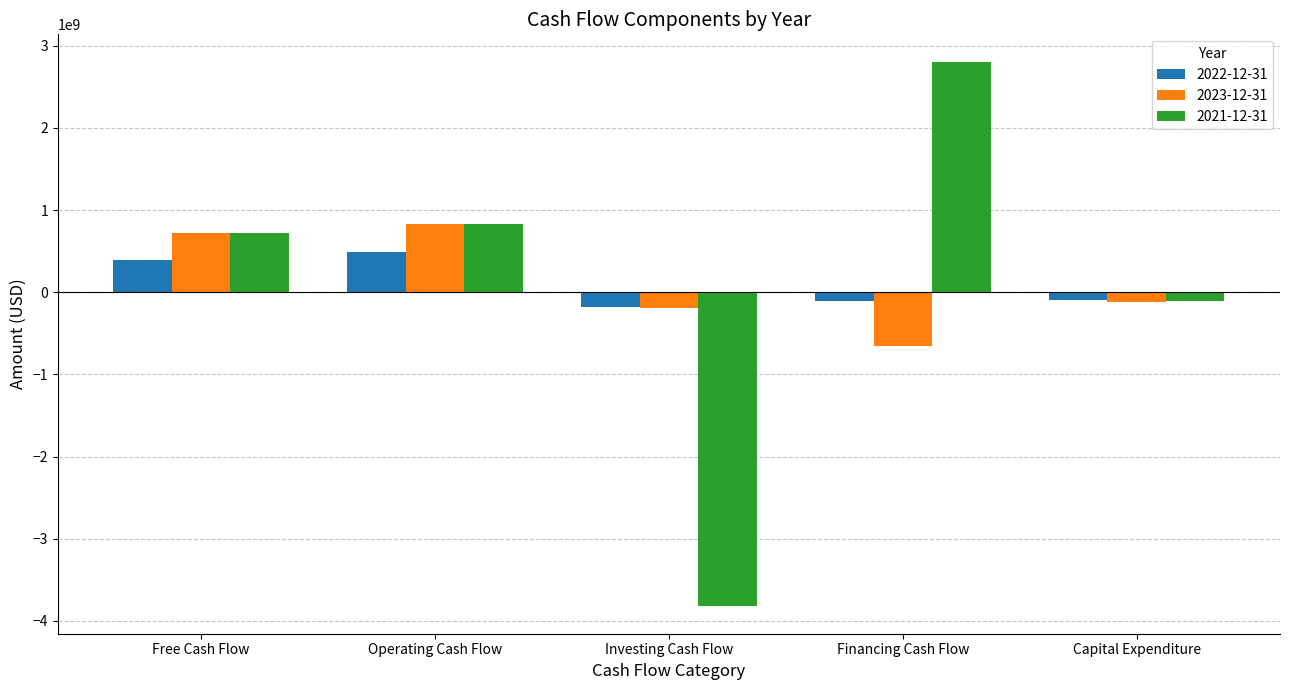

The value of 2023-12-31 at Financing Cash Flow is -408028435. True or false?

False